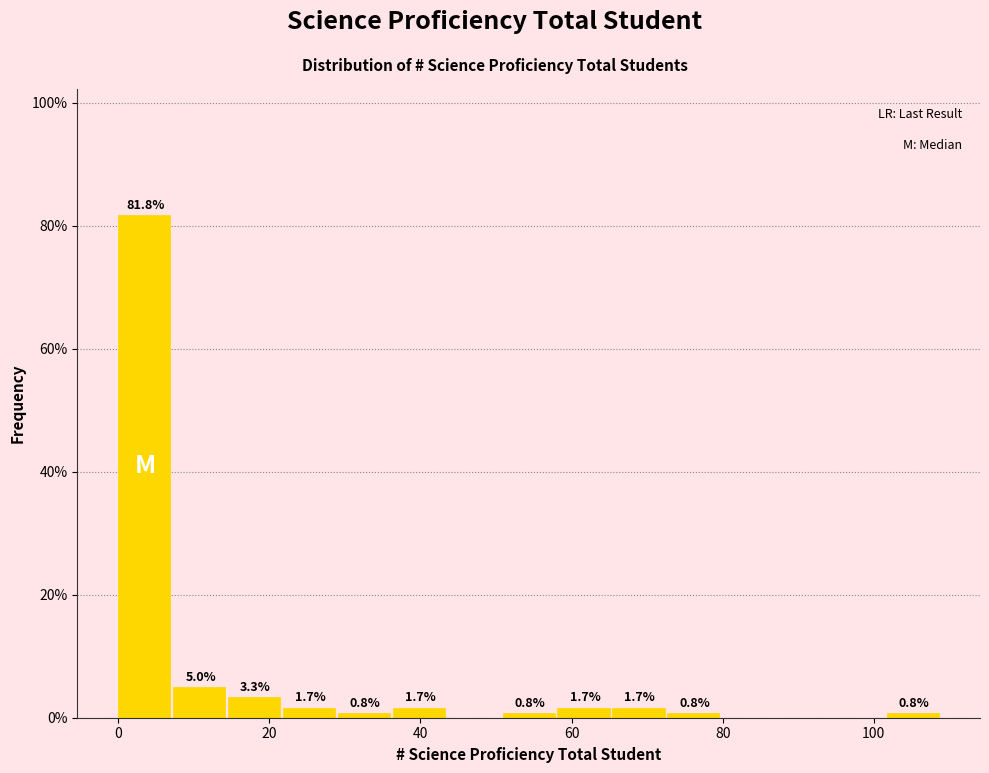

Read against the x-axis, roughly where is the centre of the tallest bar?

4